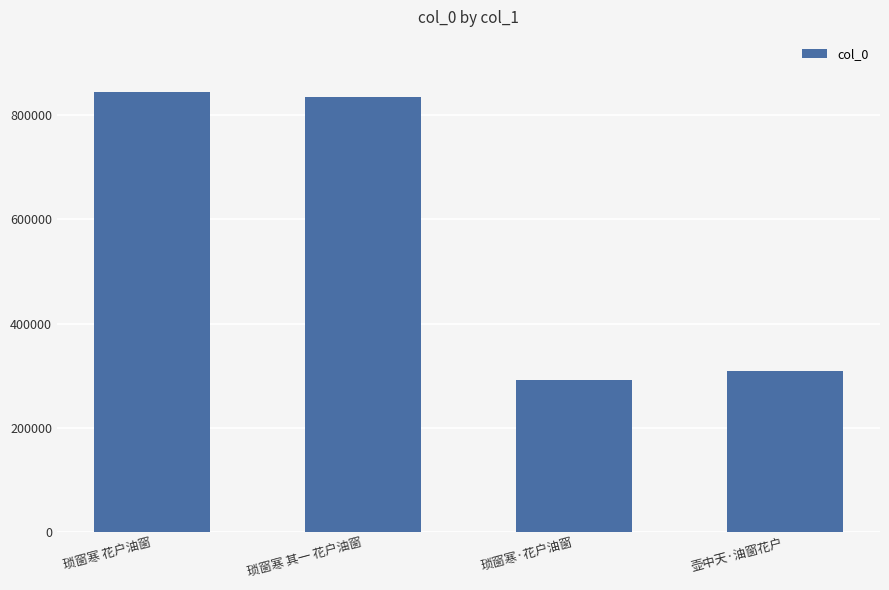

What is the sum of the values at 壶中天·油窗花户 and 琐窗寒·花户油窗?

600834